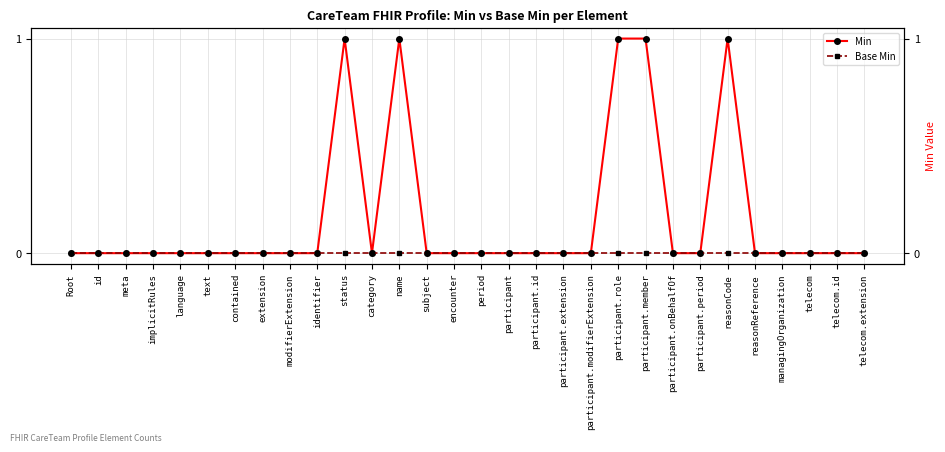

The value of Min at participant.role is 1. True or false?

True